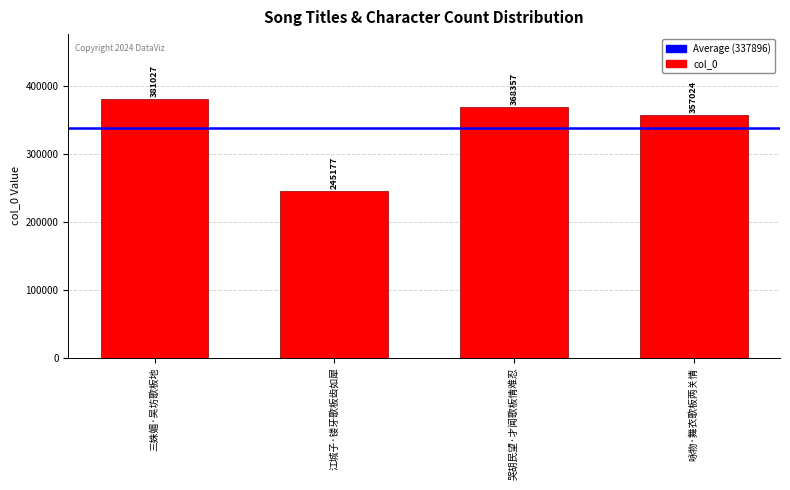

Which category has the lowest value across all series?

江城子·镂牙歌板齿如犀